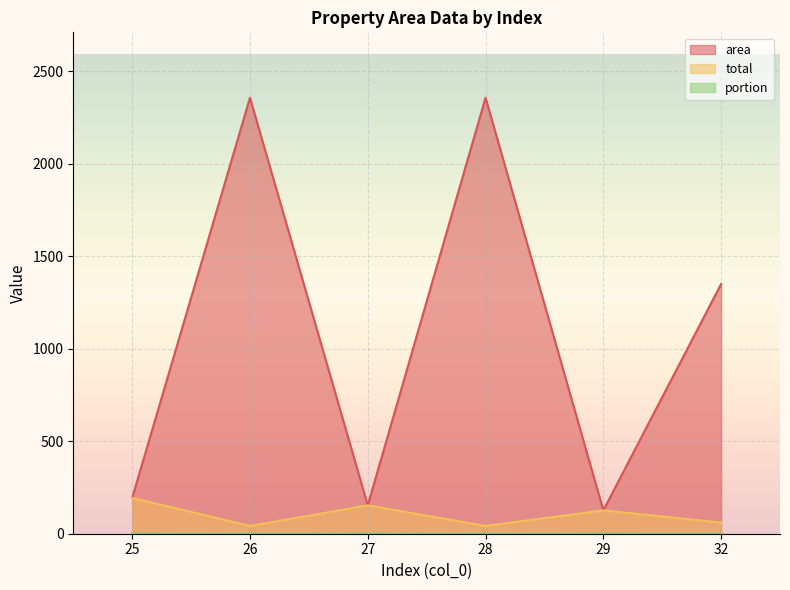

At how many categories does at least one series exceed 725?

3